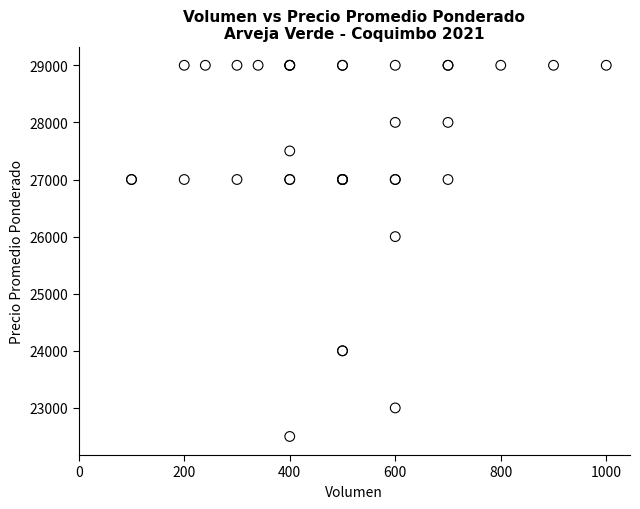

What Y value in the scatter plot is closest to 25750?

26000